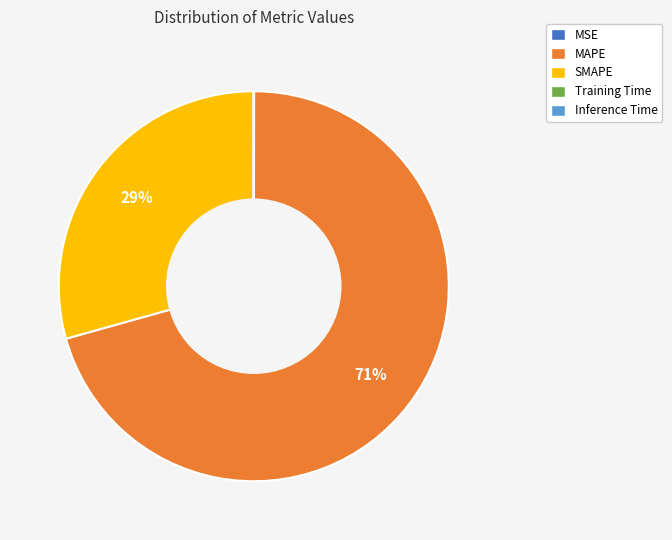

Which slice is the largest?

MAPE